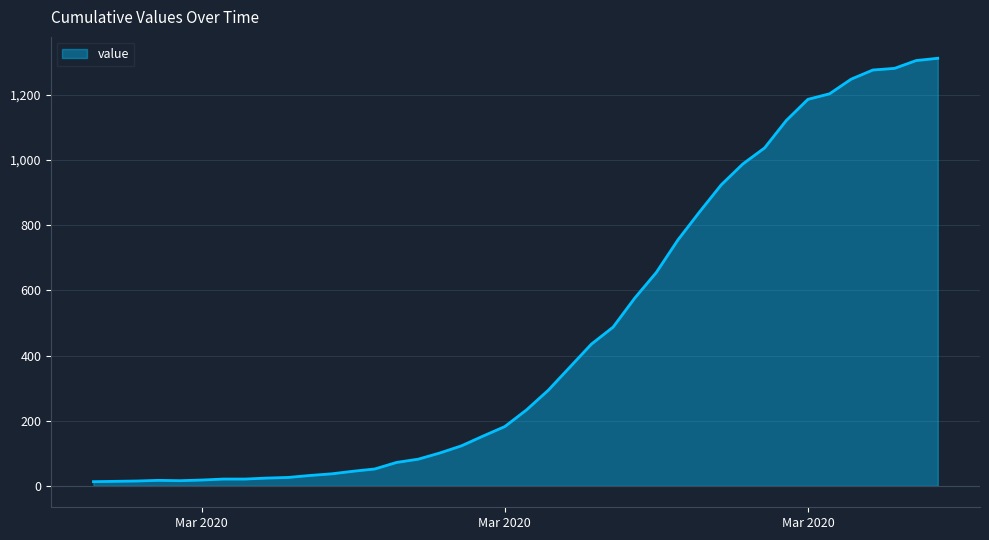

What is the difference between the maximum and minimum values?

1299